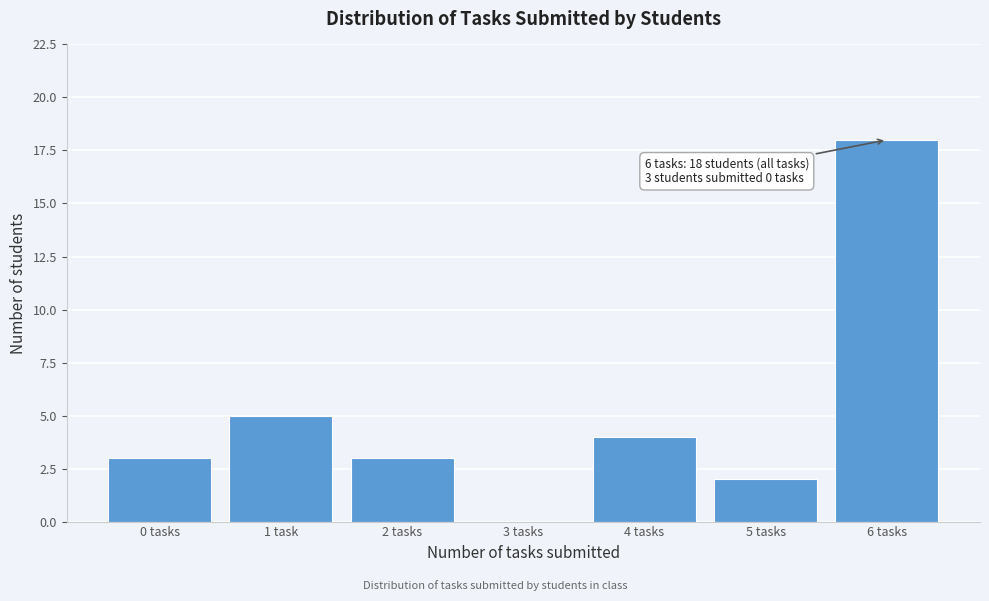

Reading left to right, transcribe all the data shown in this chart.

0 tasks=3	1 task=5	2 tasks=3	3 tasks=0	4 tasks=4	5 tasks=2	6 tasks=18